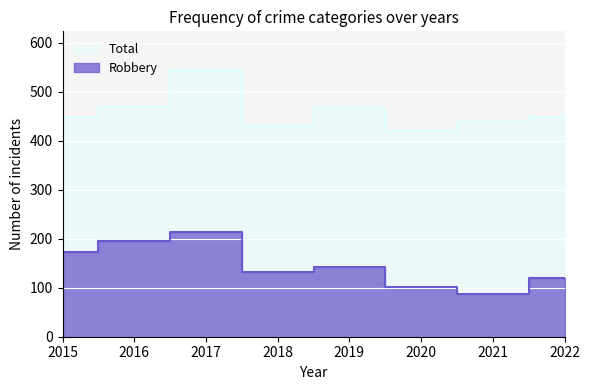

How many series are shown in this chart?

2